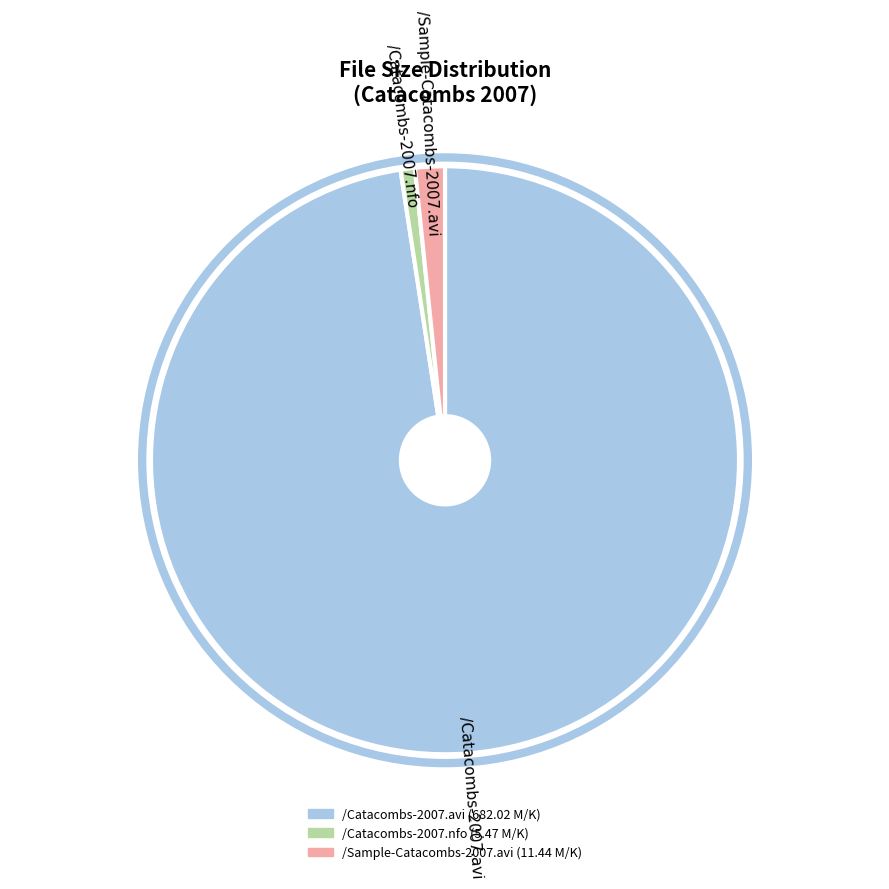

Is it true that /Catacombs-2007.nfo is 1% of the pie?

True